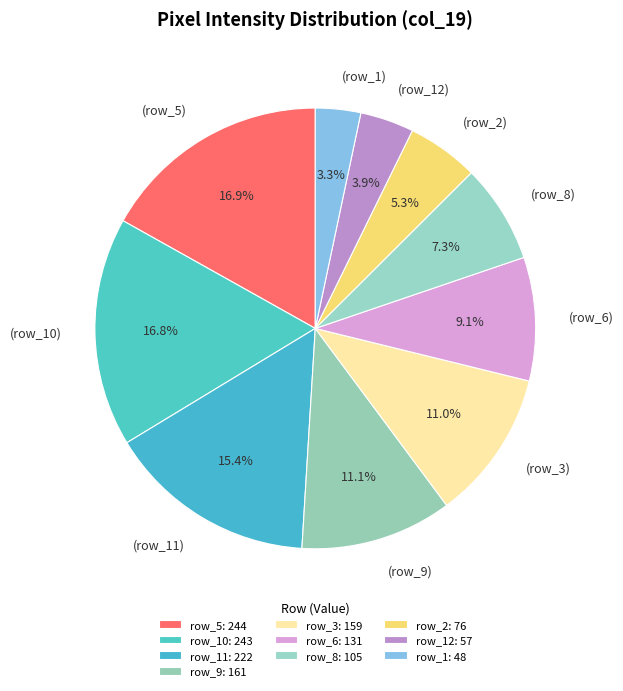

Combined, what portion of the pie is (row_3) and (row_2)?

16.3%